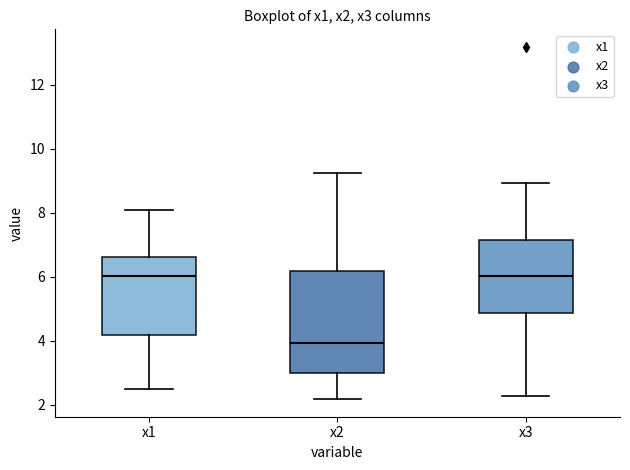

Which box's median line is the lowest?

x2